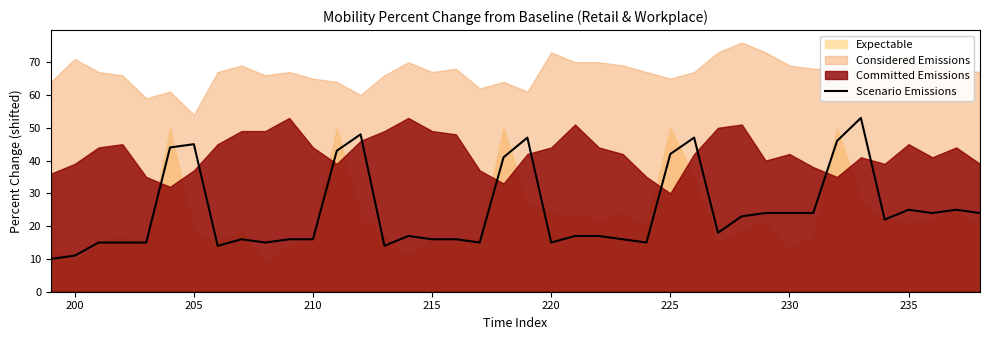

What is the lowest value of the Scenario Emissions series?

10